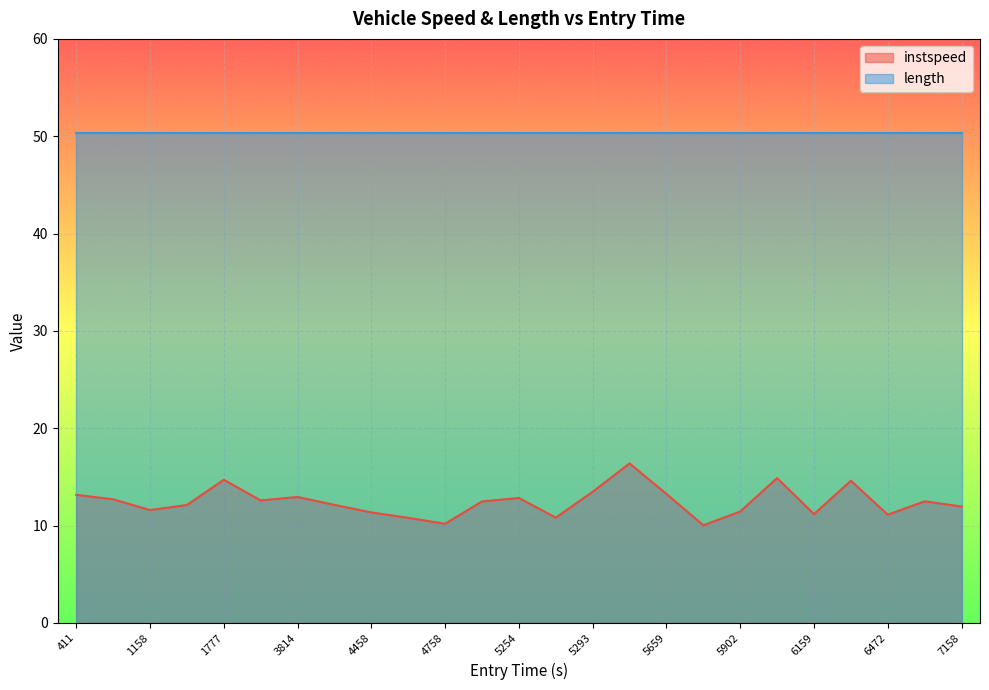

Does the chart display data point markers on the line(s)?

No